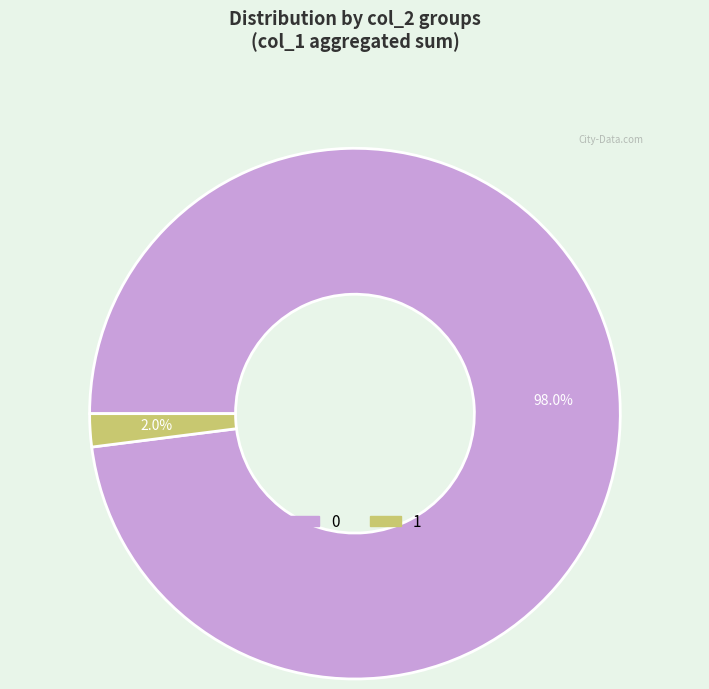

How many segments does this pie chart have?

2